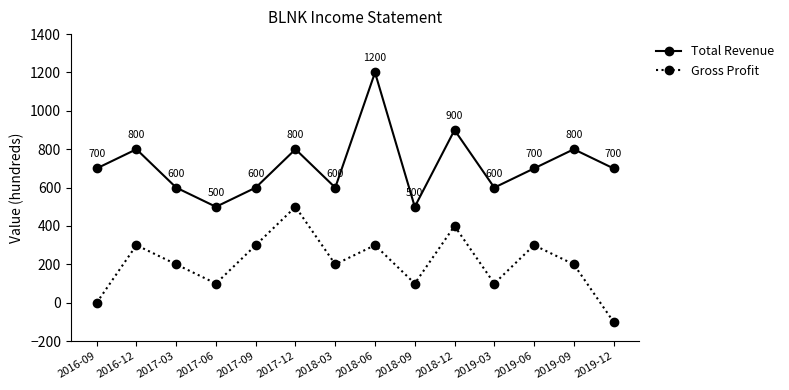

What is the sum of the Gross Profit values at 2018-03 and 2018-12?

600